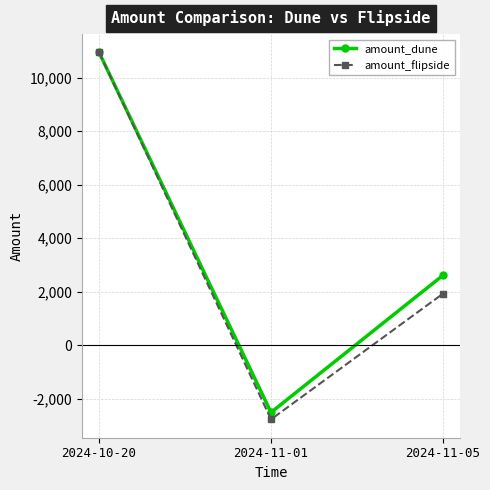

Which series has the largest total across all categories?

amount_dune